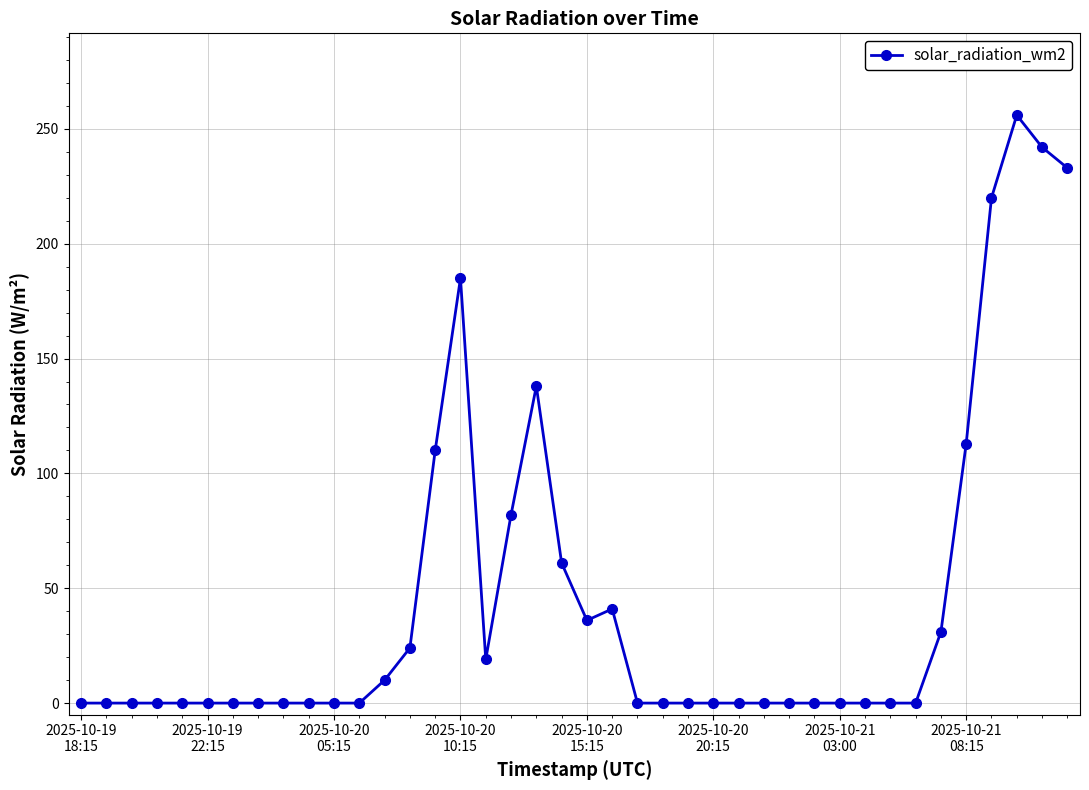

What is the greatest value displayed?

256